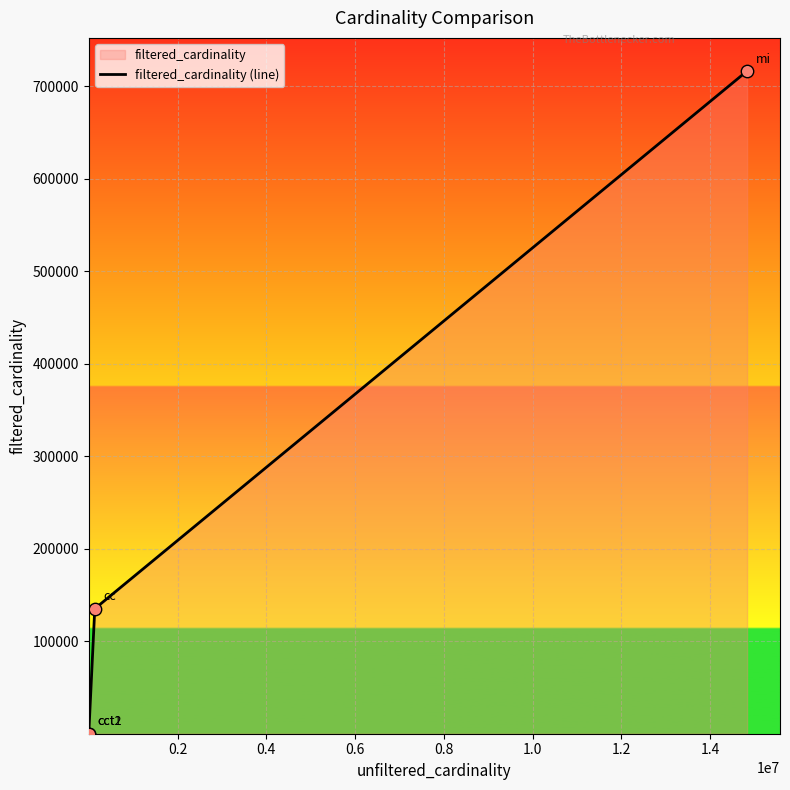

Between 0.6 and 0.2, which is larger?

0.6